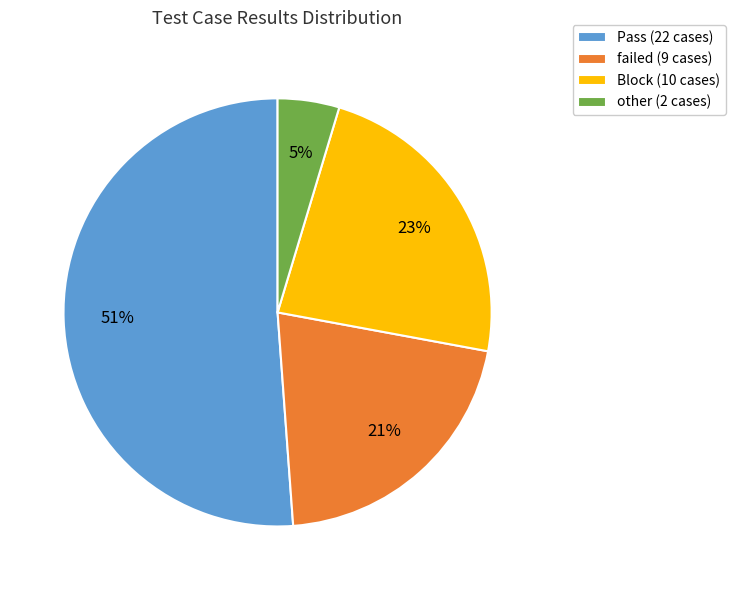

To the nearest percent, what percentage of the pie is failed?

21%